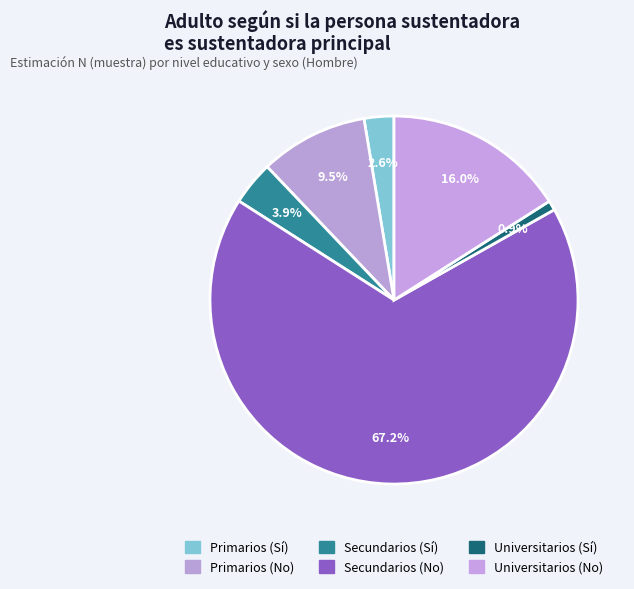

Rank the categories by value from lowest to highest.

Universitarios (Sí), Primarios (Sí), Secundarios (Sí), Primarios (No), Universitarios (No), Secundarios (No)